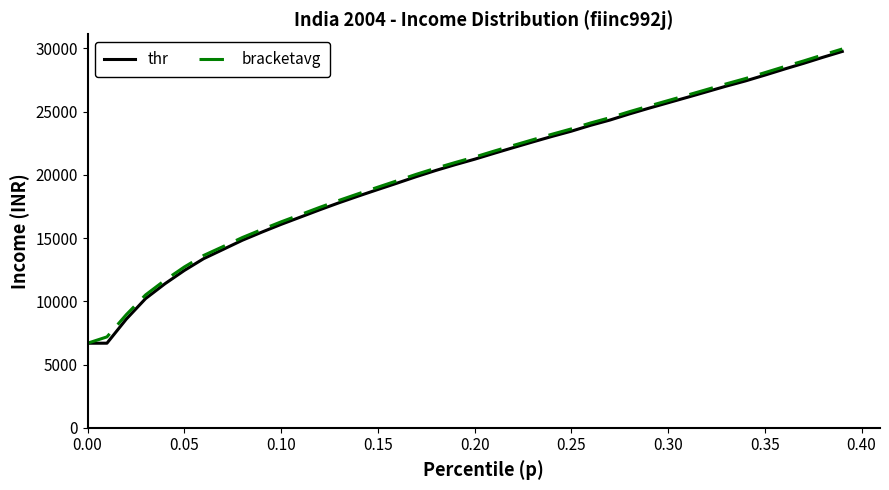

What is the minimum value for bracketavg?

6685.1